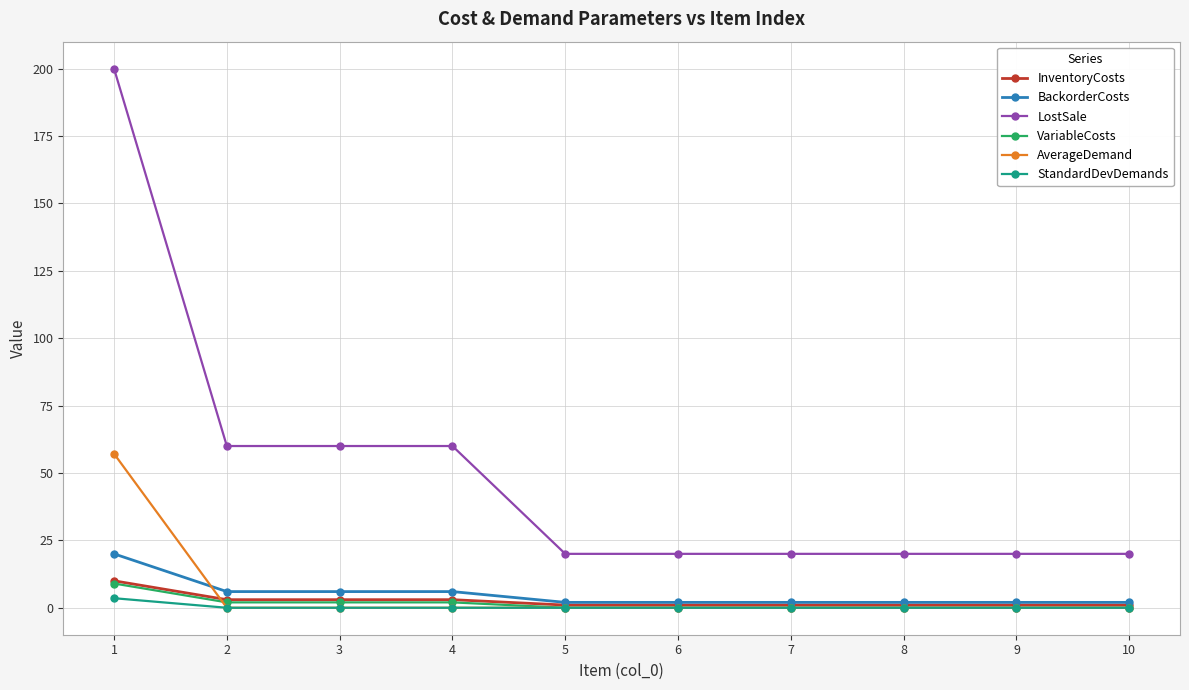

At which category is the sum across all series the highest?

1